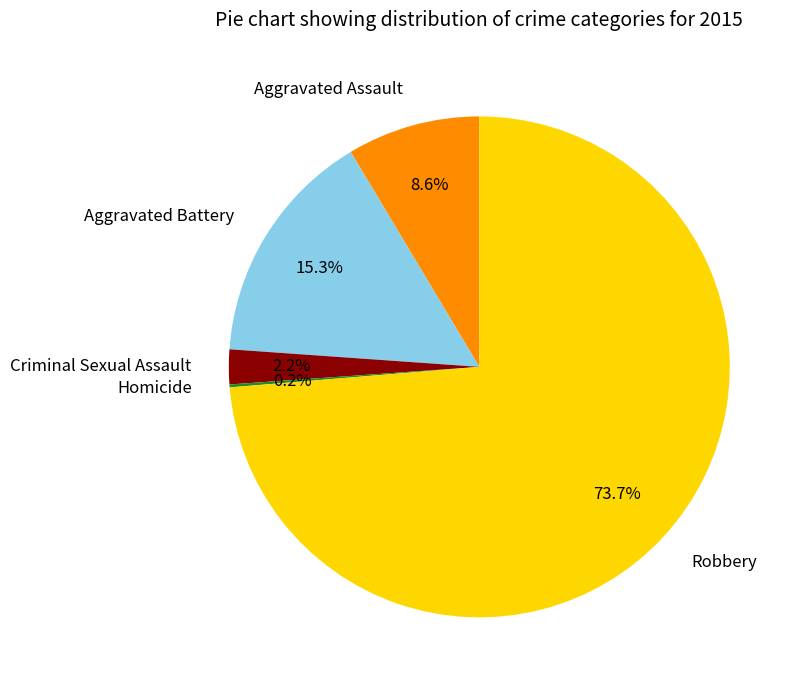

Which category has the biggest portion of the pie?

Robbery